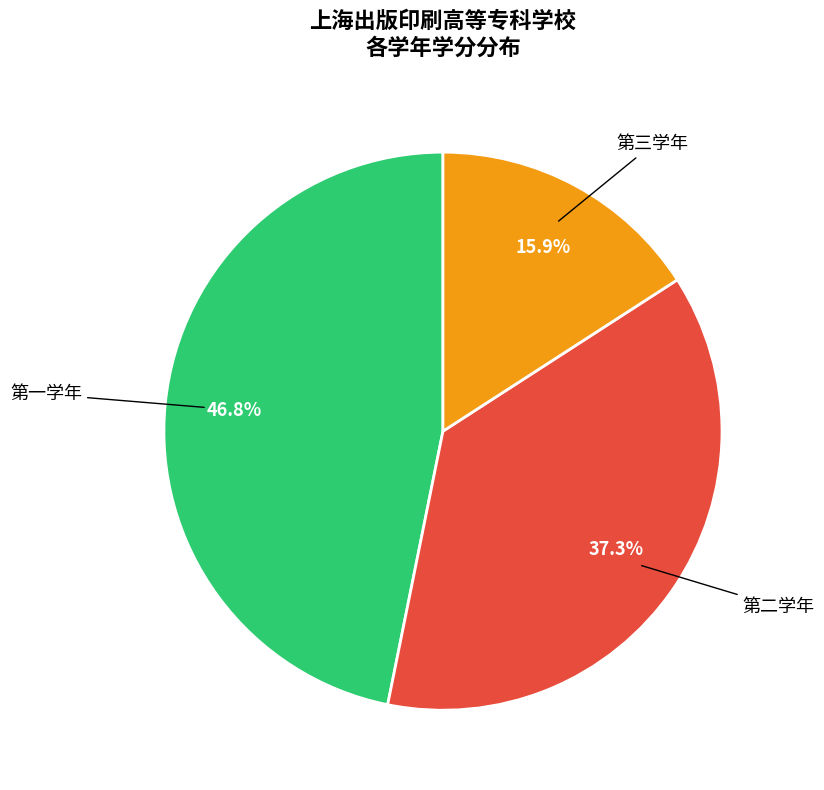

Is there any slice that represents more than half of the pie?

No